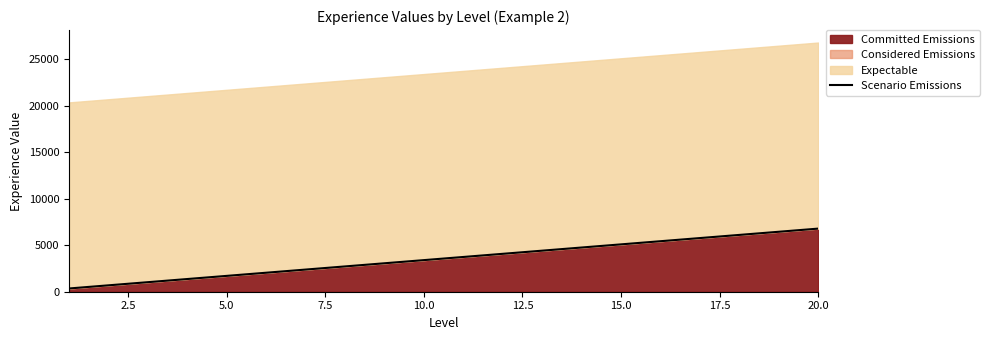

What is the sum of all values?

71350.8